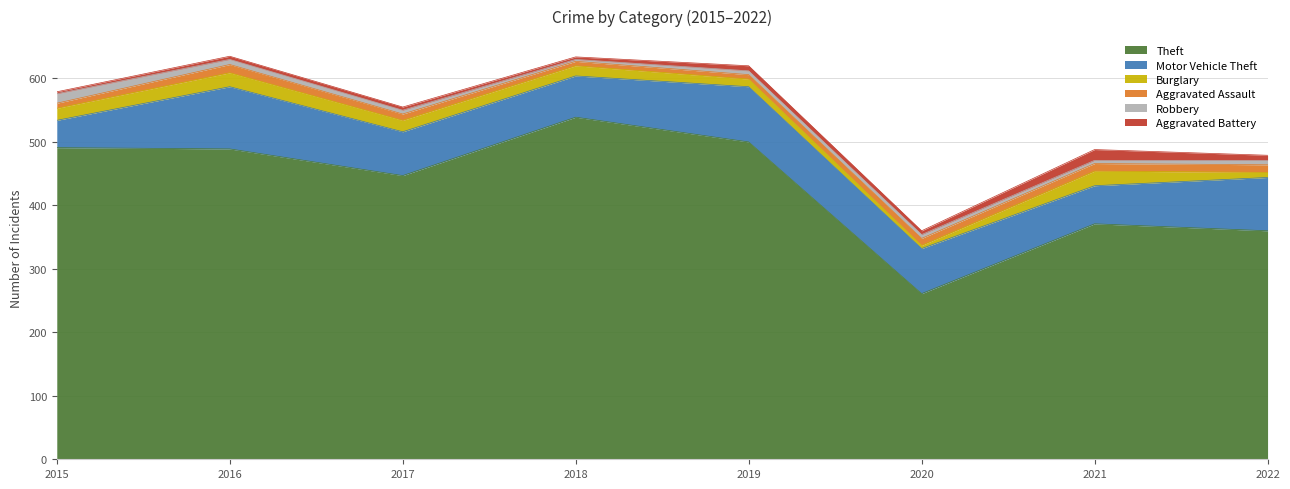

Where does the Motor Vehicle Theft series first go above 71?

2016